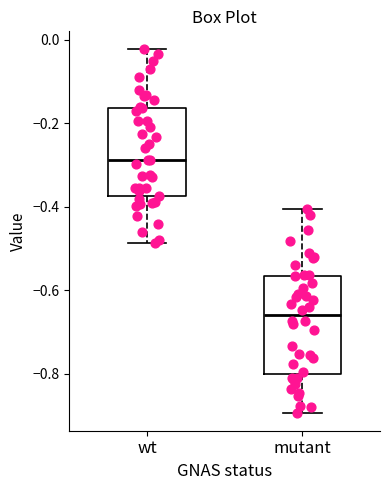

Comparing the boxes themselves (not the whiskers), which one is the tallest?

mutant